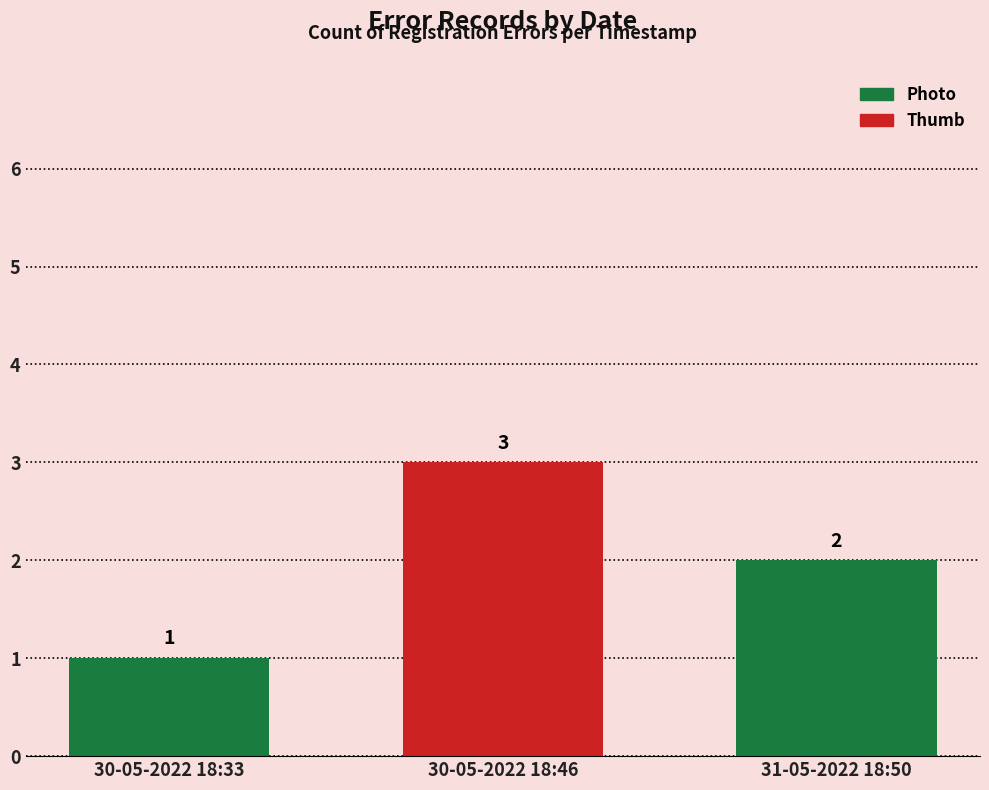

What is the label of the 1st bar from the left?

30-05-2022 18:33